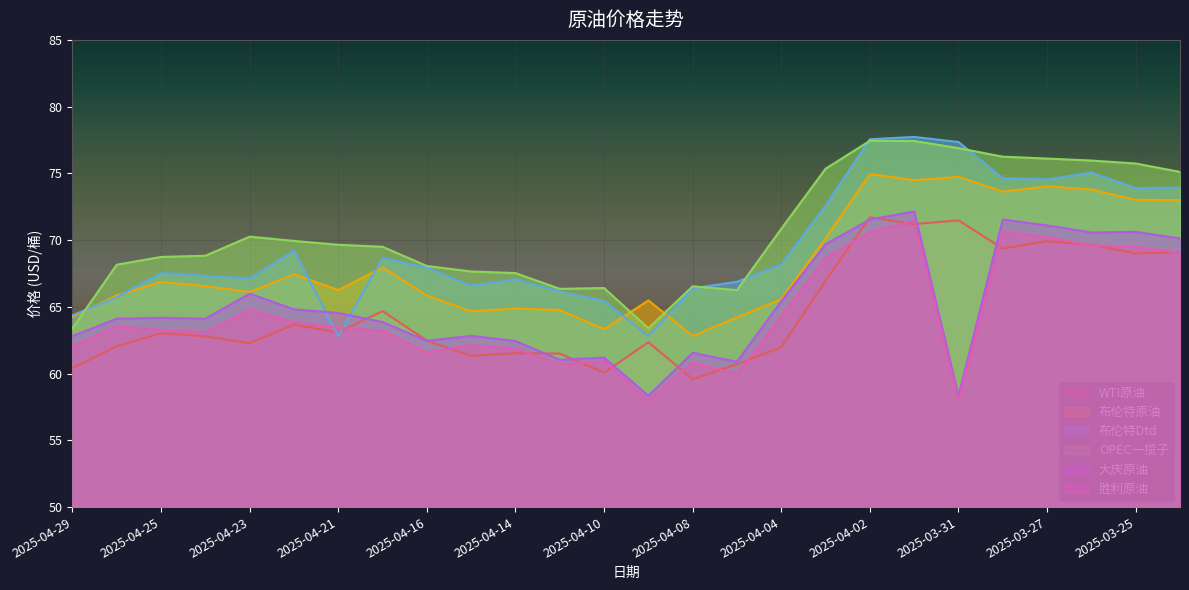

In 布伦特原油, how many points are lower than both neighbors (excluding endpoints)?

7